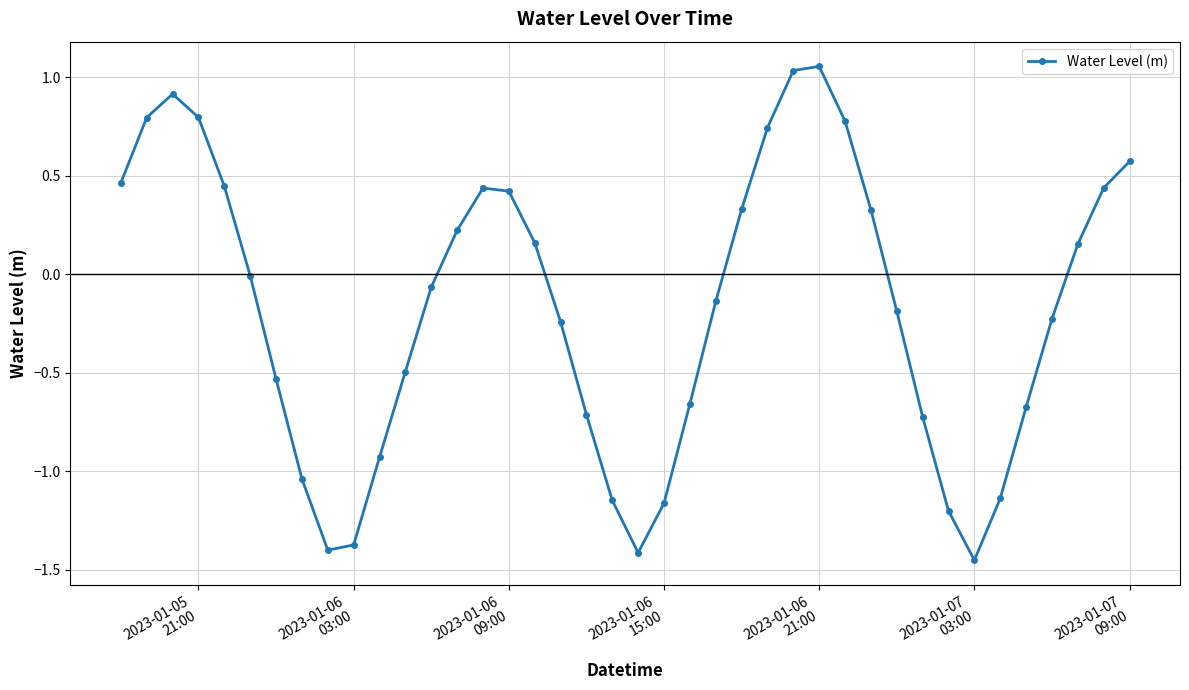

True or false: there are more than 0 points higher than both neighbors.

True